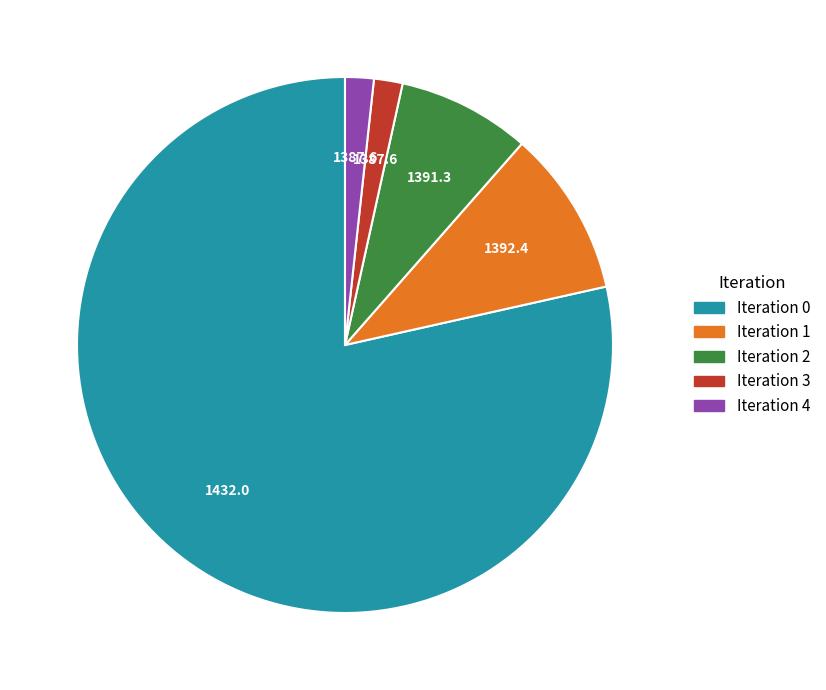

Approximately how many times larger is the value at Iteration 0 compared to Iteration 3?

45.4